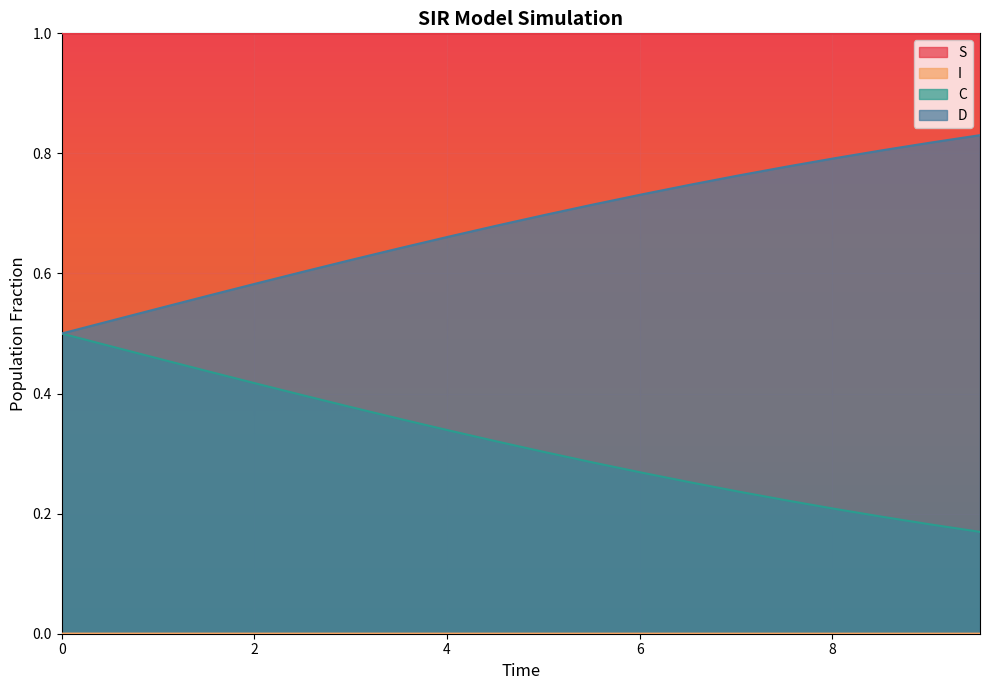

True or false: D and S cross at least once.

False